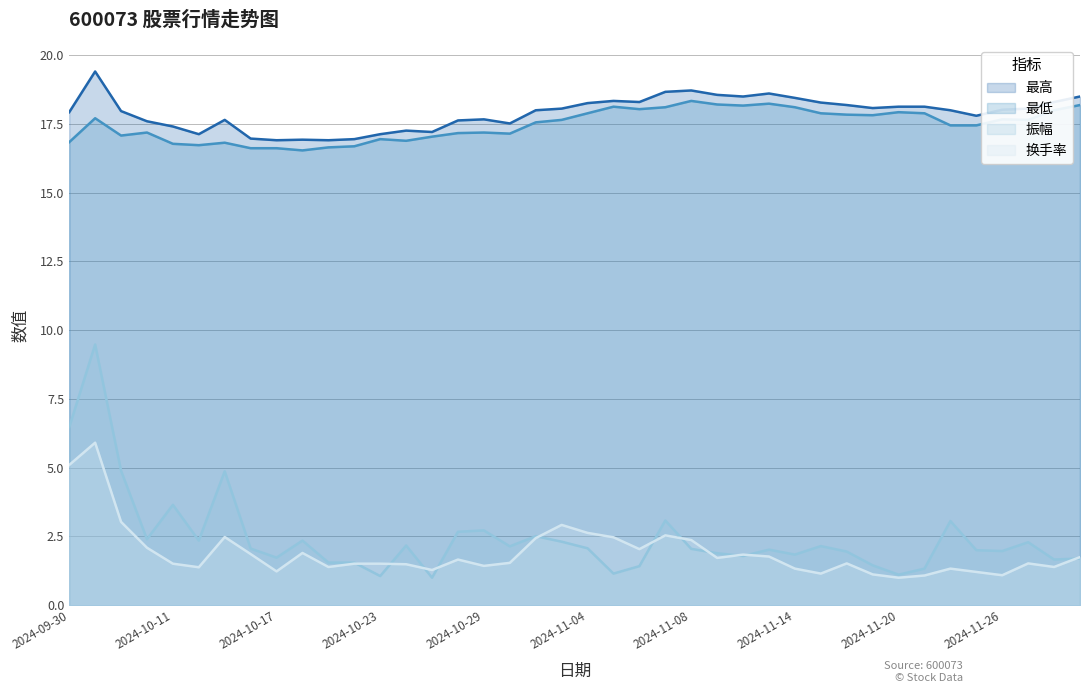

Read the 振幅 value at 2024-11-01.

2.3